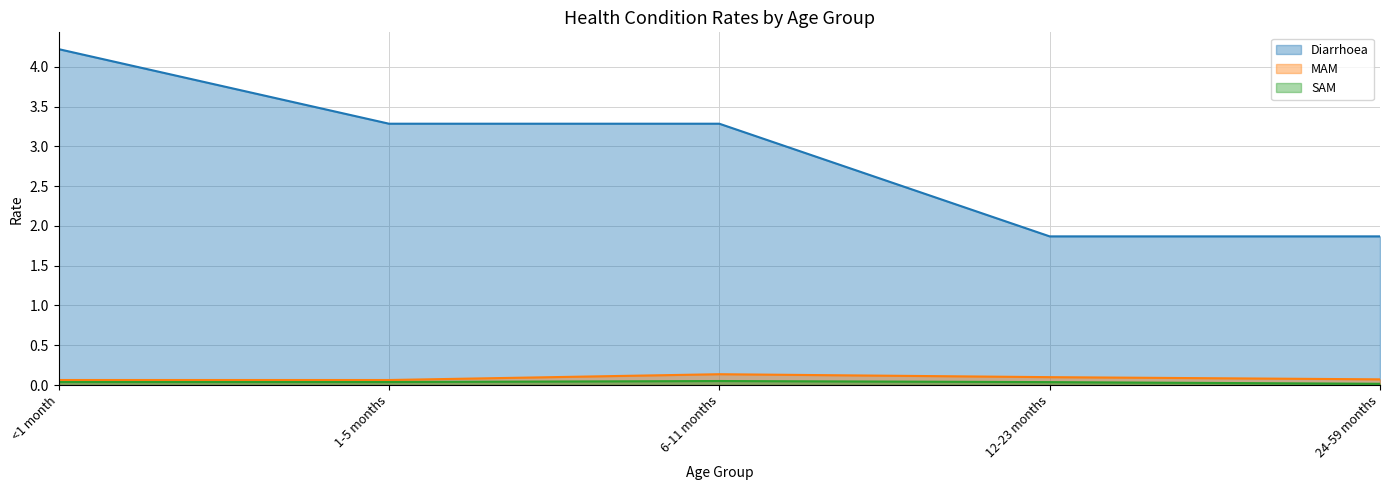

Reading left to right, list all the values displayed in this chart.

Diarrhoea: 4.2	3.3	3.3	1.9	1.9
MAM: 0.1	0.1	0.1	0.1	0.1
SAM: 0.0	0.0	0.1	0.0	0.0